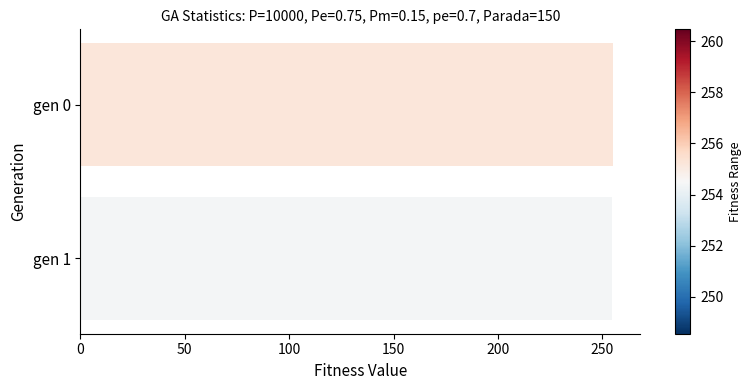

What is the value of the 1st bar from the top?

255.2